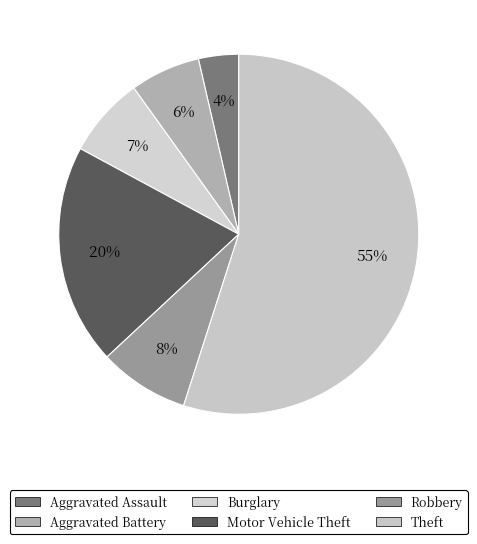

Rank the categories by value from lowest to highest.

Aggravated Assault, Aggravated Battery, Burglary, Robbery, Motor Vehicle Theft, Theft